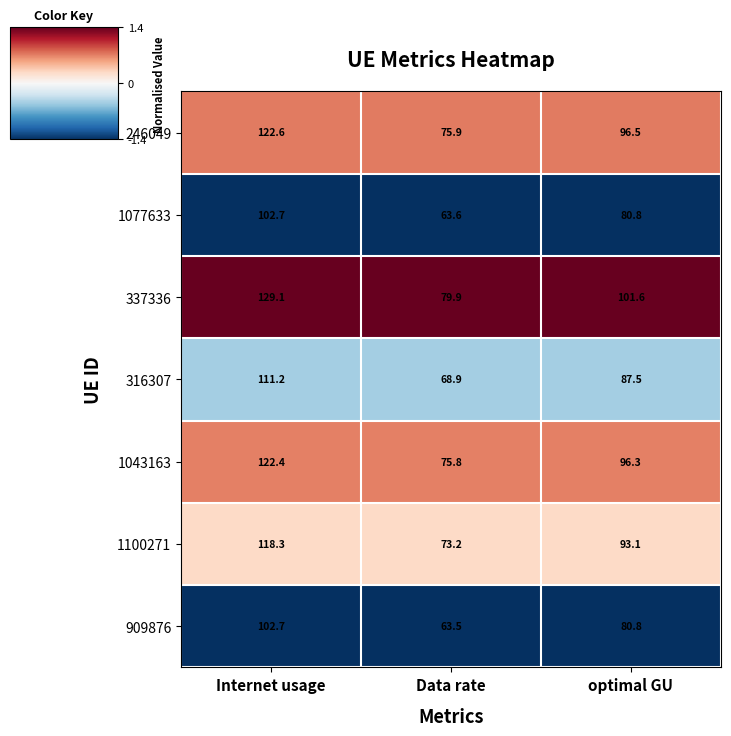

Which series has the largest total across all categories?

337336